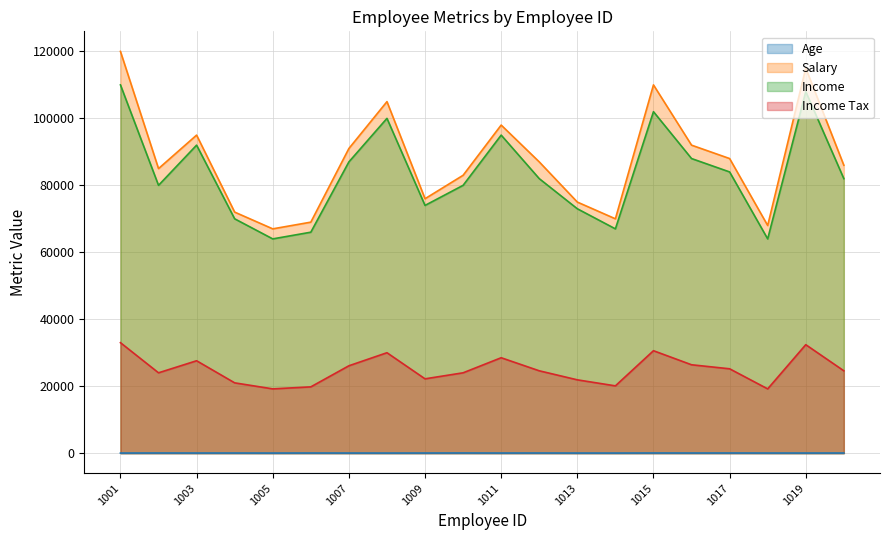

Does the chart display data point markers on the line(s)?

No